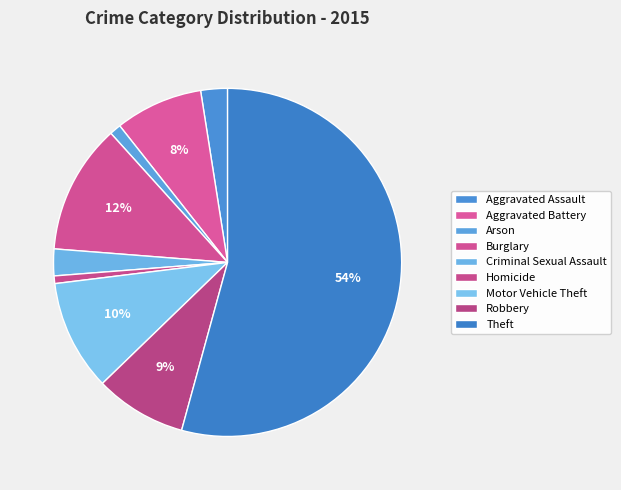

Does any single category account for the majority?

Yes